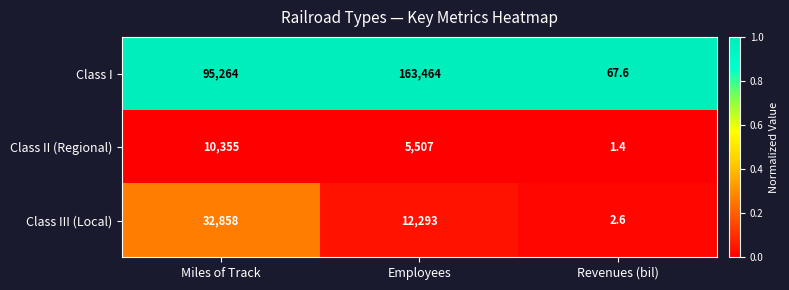

At which category is the sum across all series the highest?

Employees